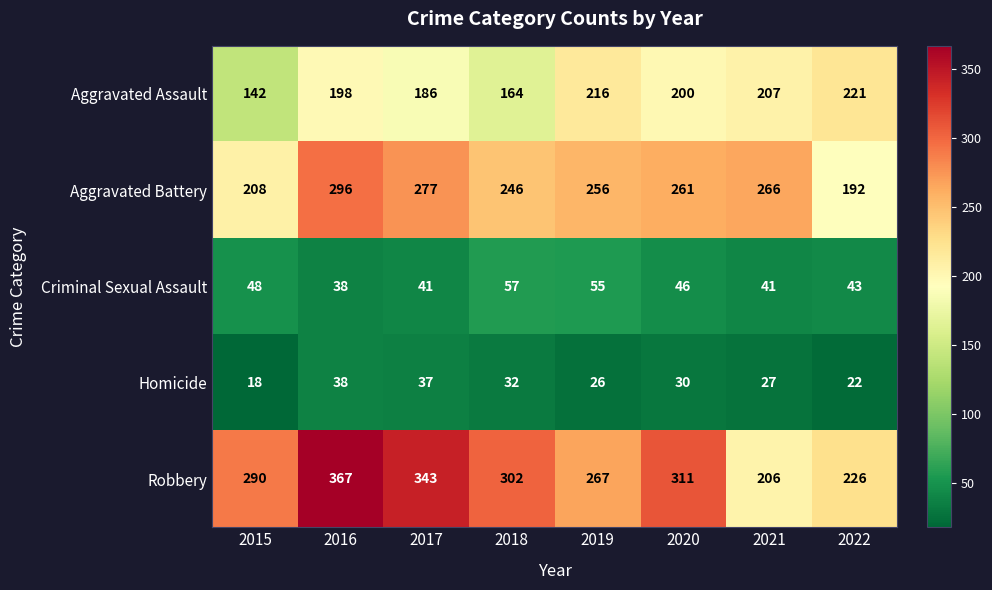

At which category is the sum across all series the highest?

2016